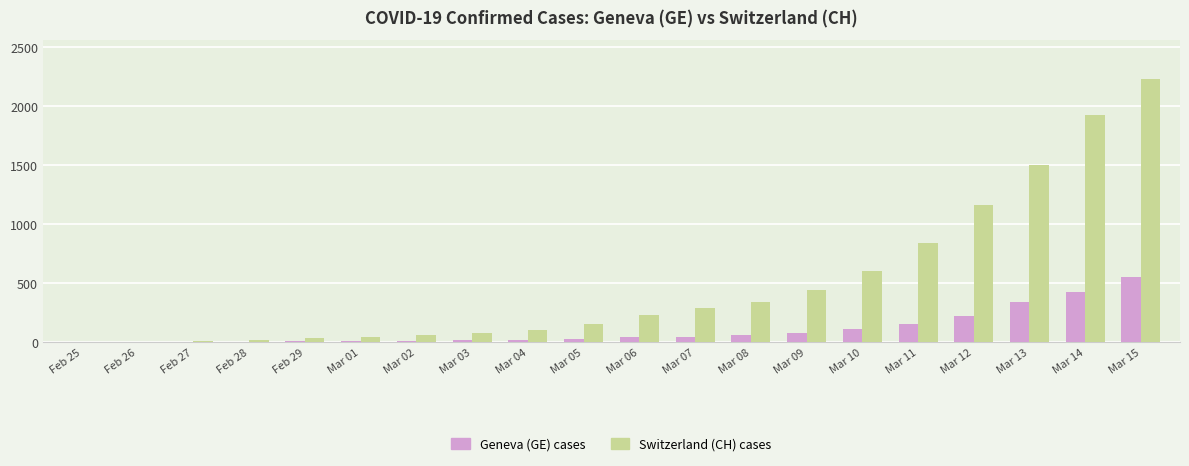

At which category does the chart reach its peak across all series?

Mar 15